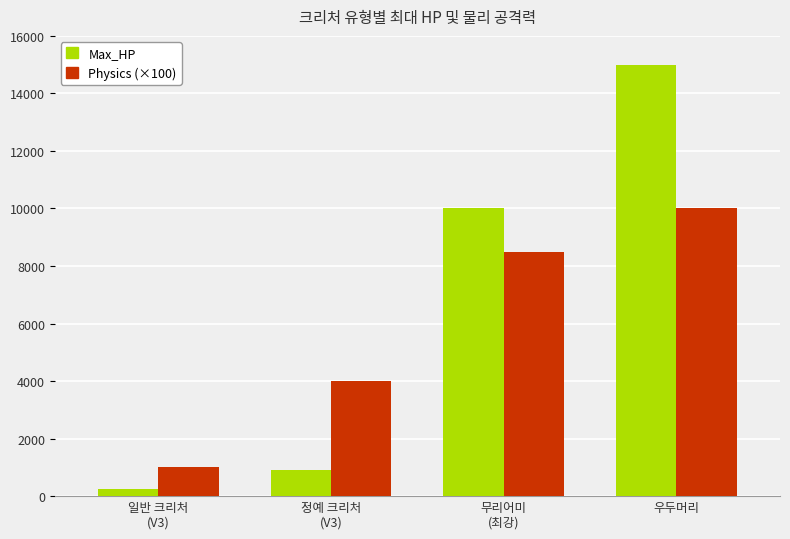

List the series in order of their overall mean, lowest first.

Physics (×100), Max_HP